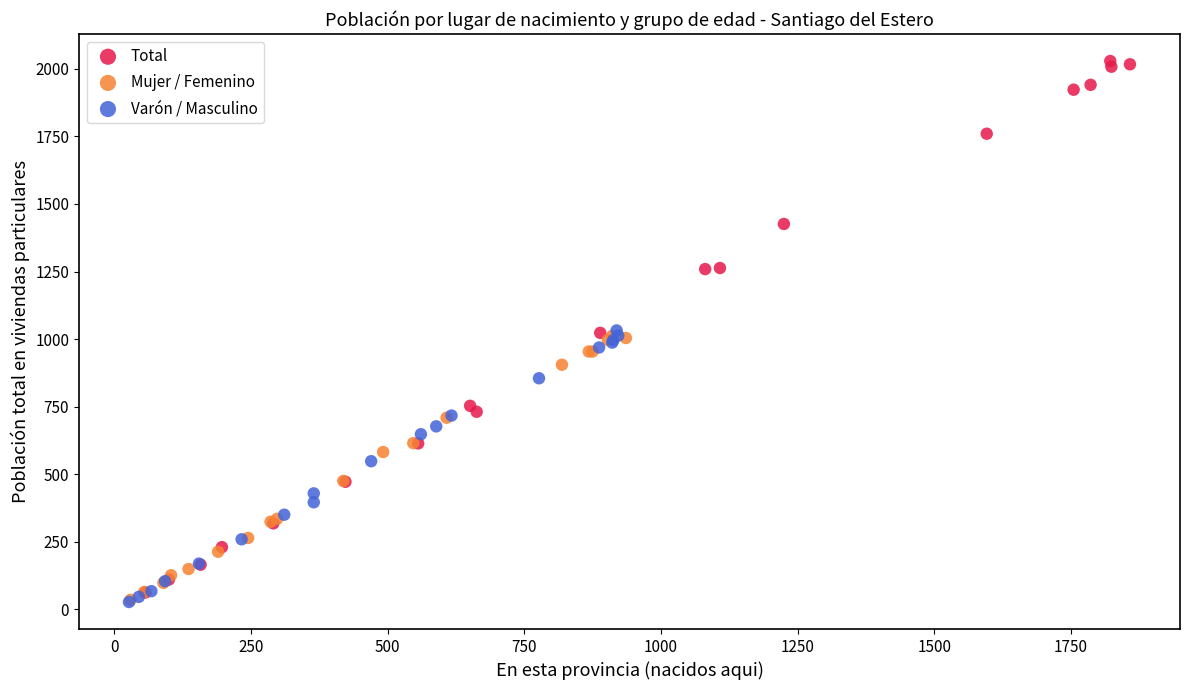

Which series reaches the maximum Y coordinate?

Total